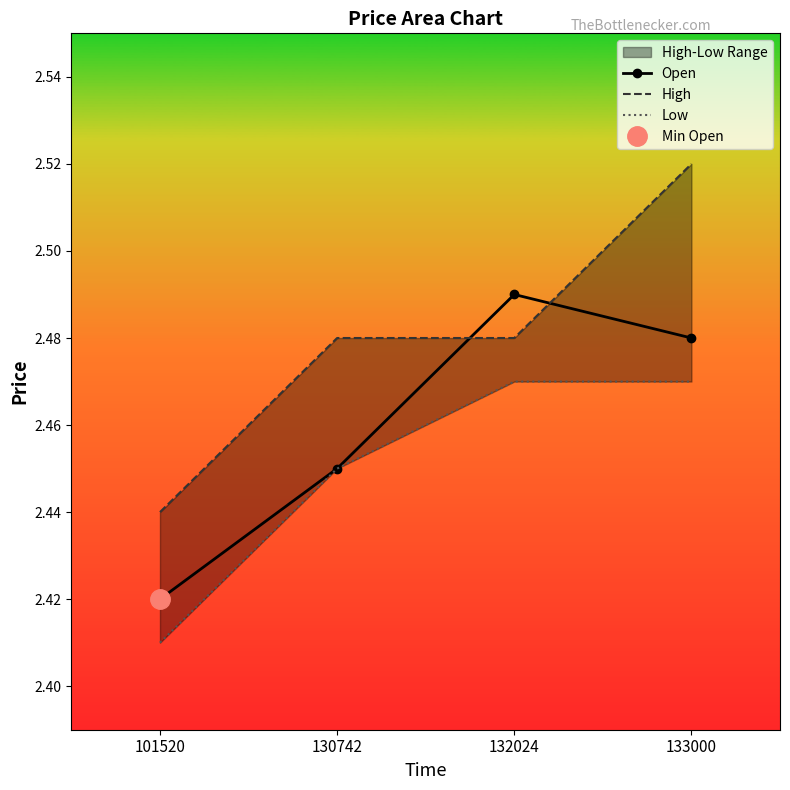

Between 130742 and 132024, which series saw the biggest shift?

Open